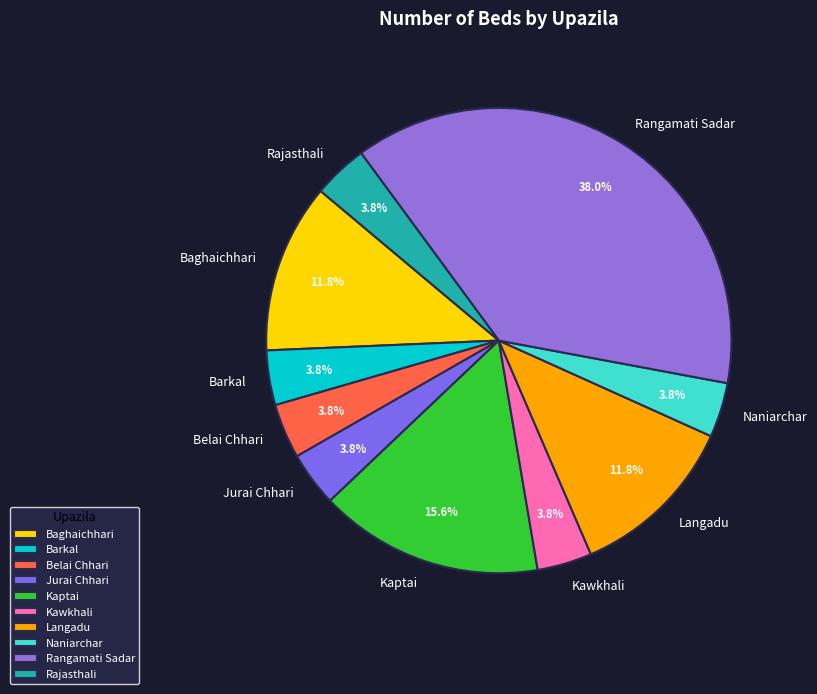

What percentage is the Naniarchar slice, to the nearest percent?

4%